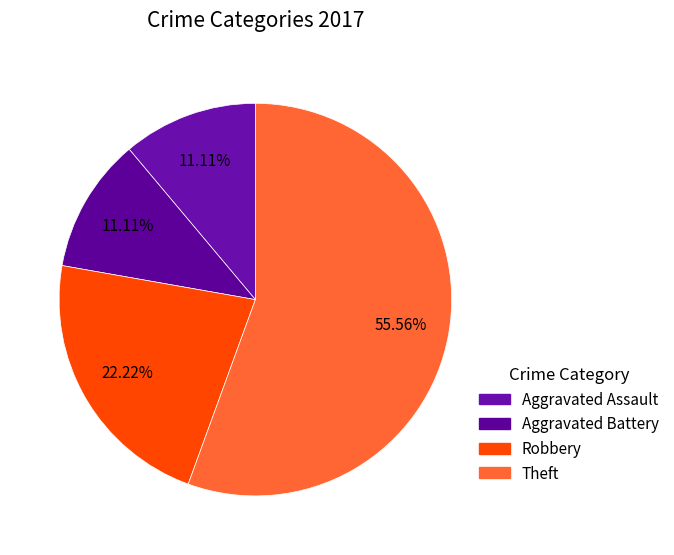

What is the ratio of the value at Aggravated Assault to the value at Aggravated Battery?

1.0